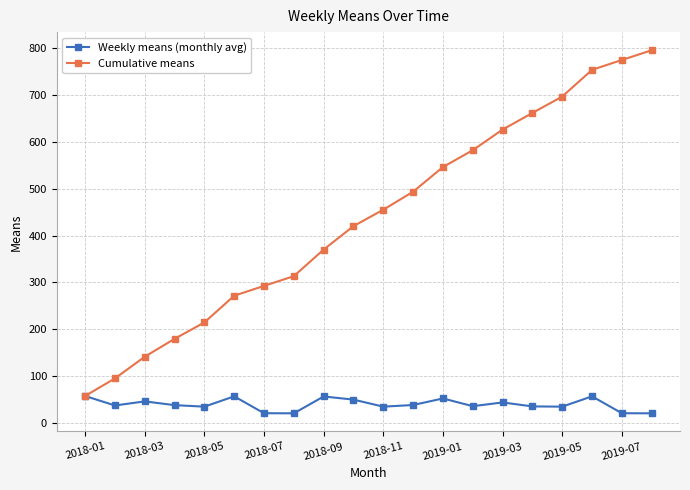

How many lines are shown in the chart?

2